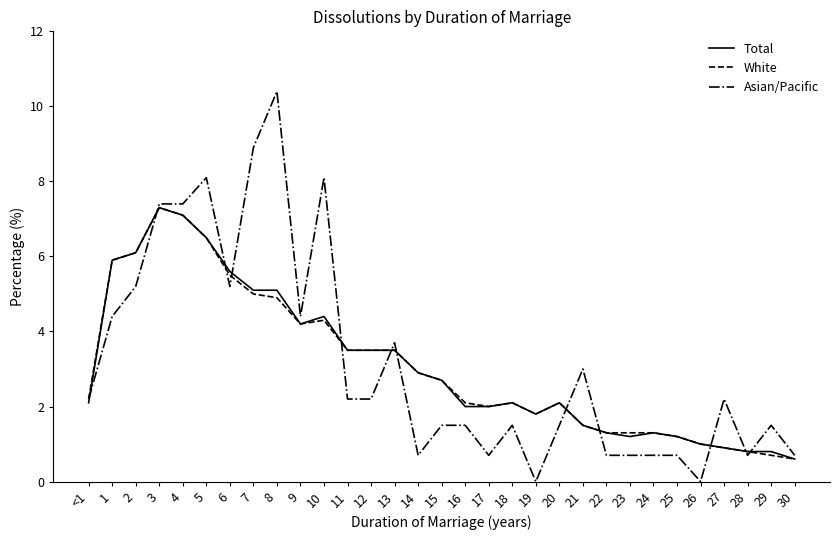

Count the number of categories in the chart.

31